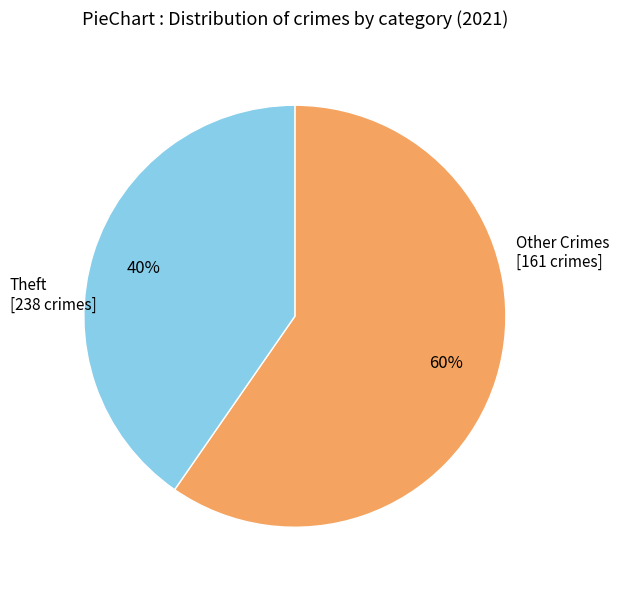

Does any single category account for the majority?

Yes